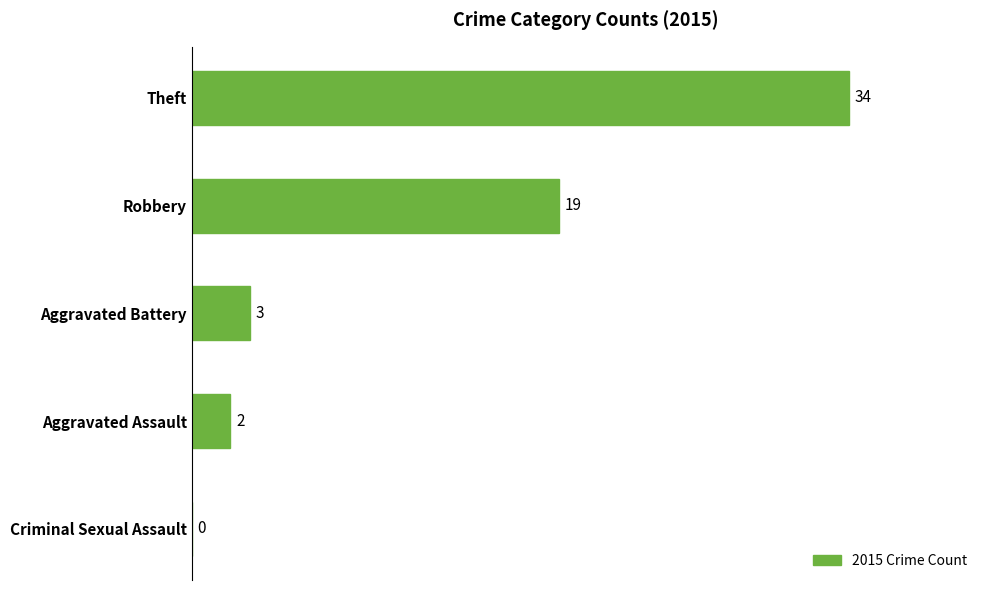

True or false: the data shows 7 at Robbery.

False